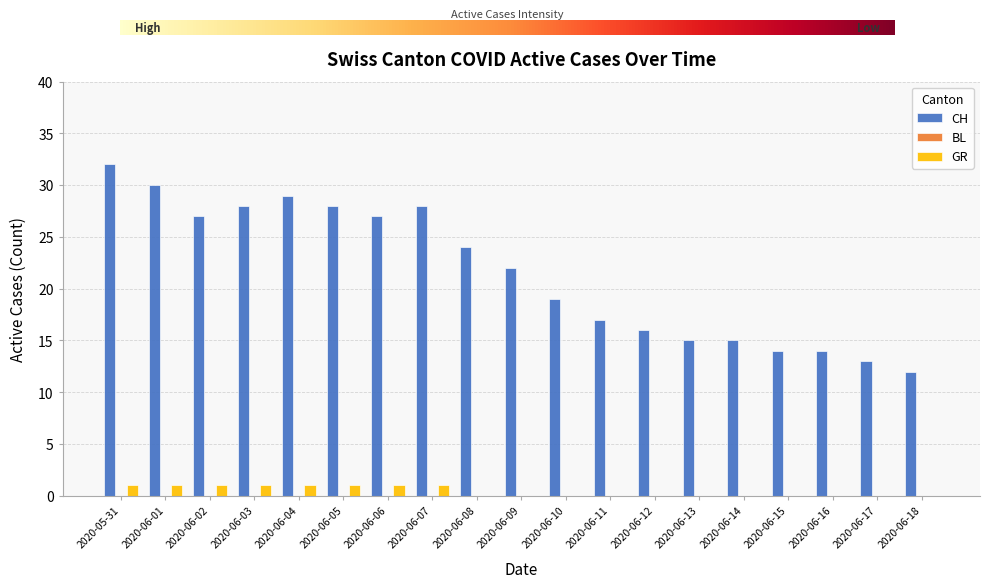

What is the greatest value displayed?

32